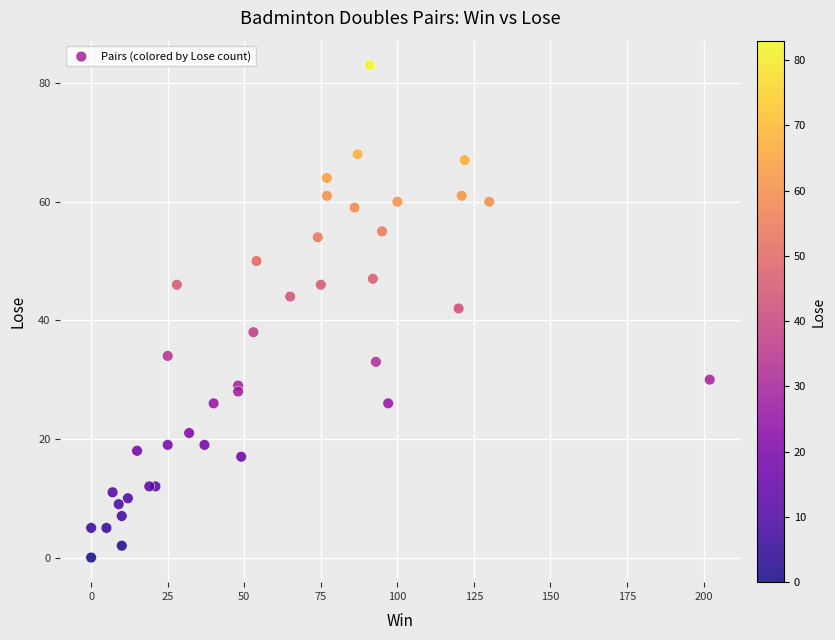

What Y value in the scatter plot is closest to 41?

42